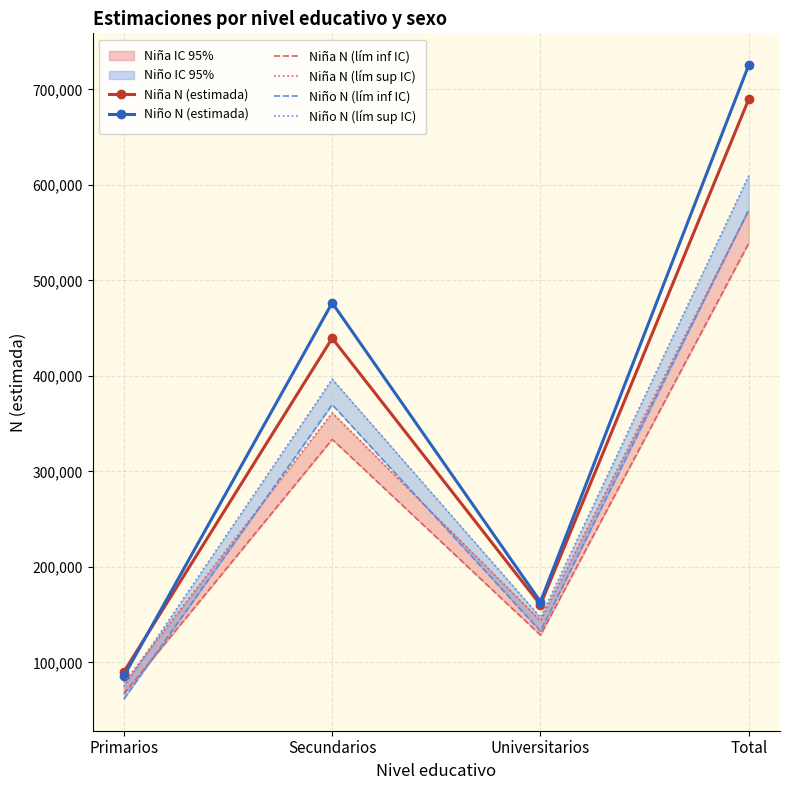

What value does the Niño N (estimada) series have at Primarios?

85564